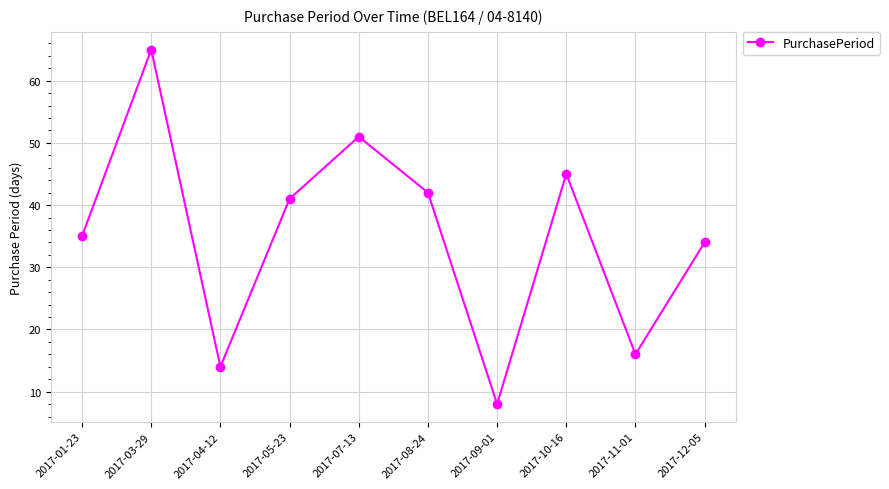

True or false: the data shows 51 at 2017-07-13.

True